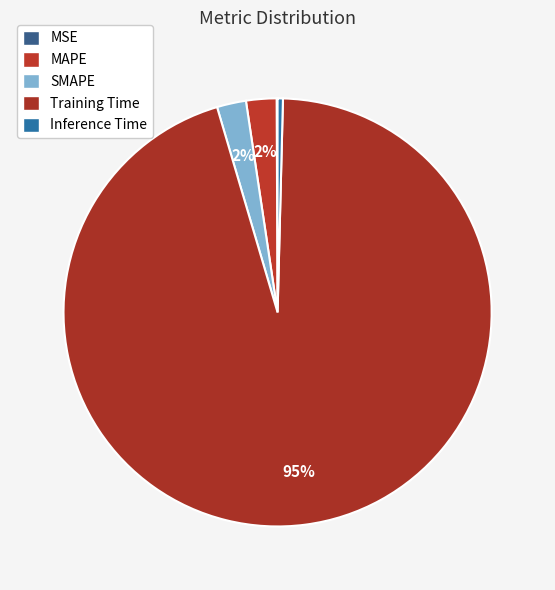

True or false: SMAPE accounts for 2% of the total.

True